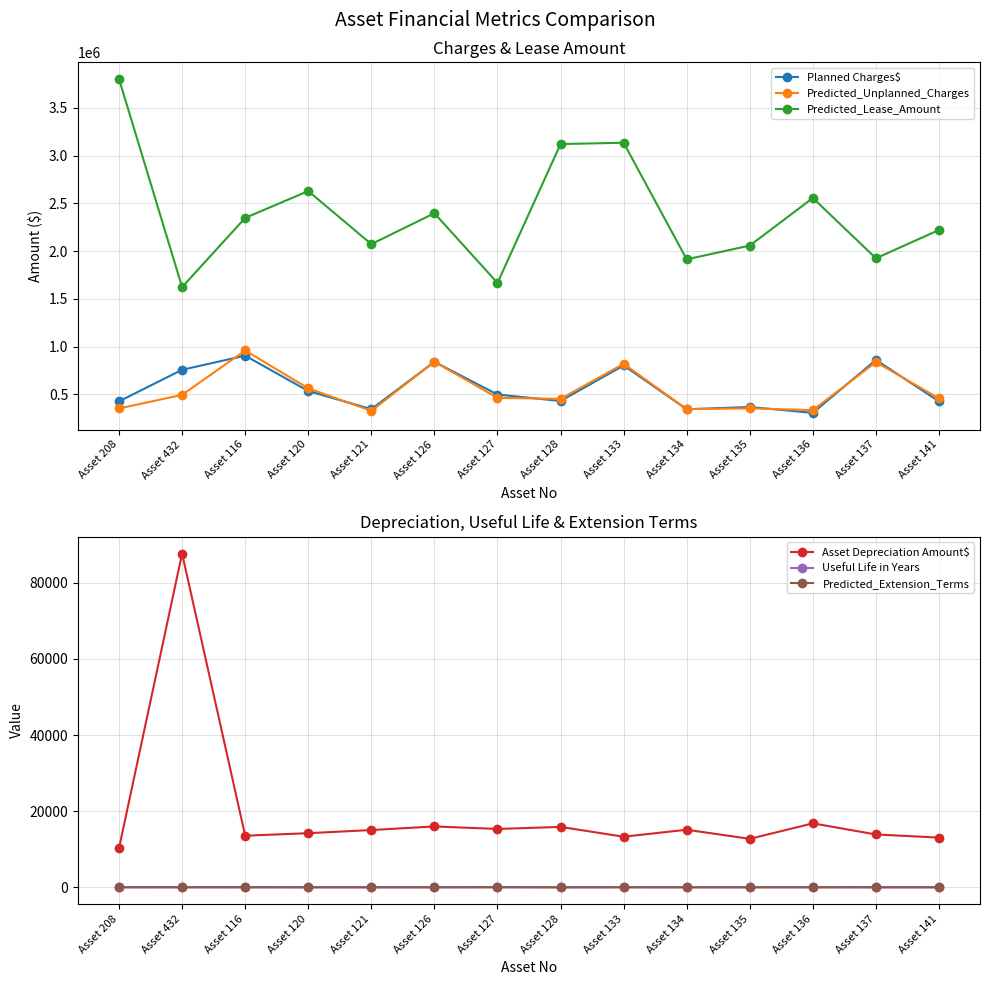

The value of Predicted_Lease_Amount at Asset 127 is 416643. True or false?

False